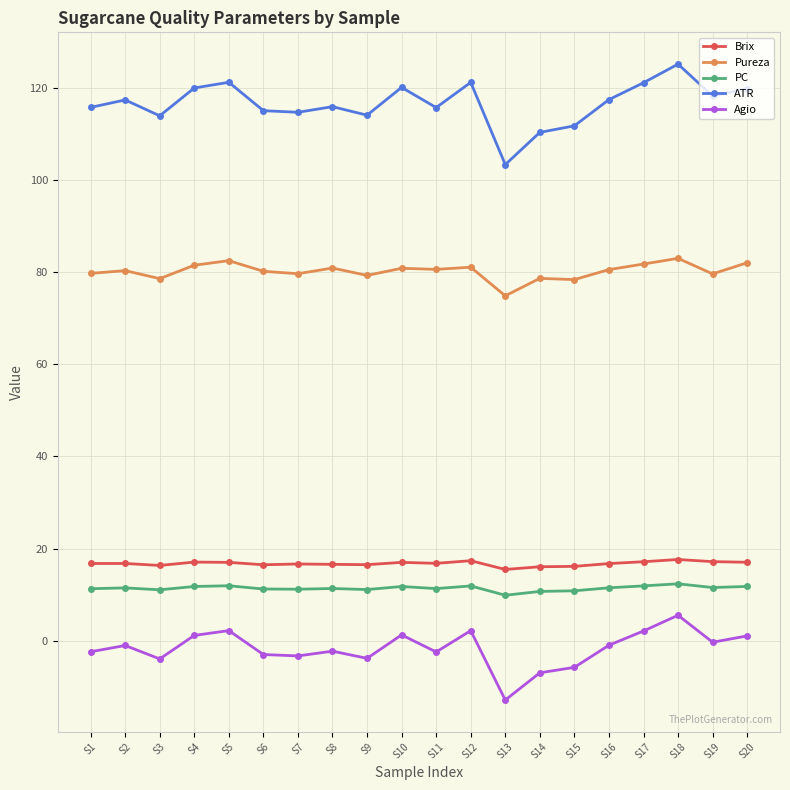

What is the total value across all series at S17?

234.0